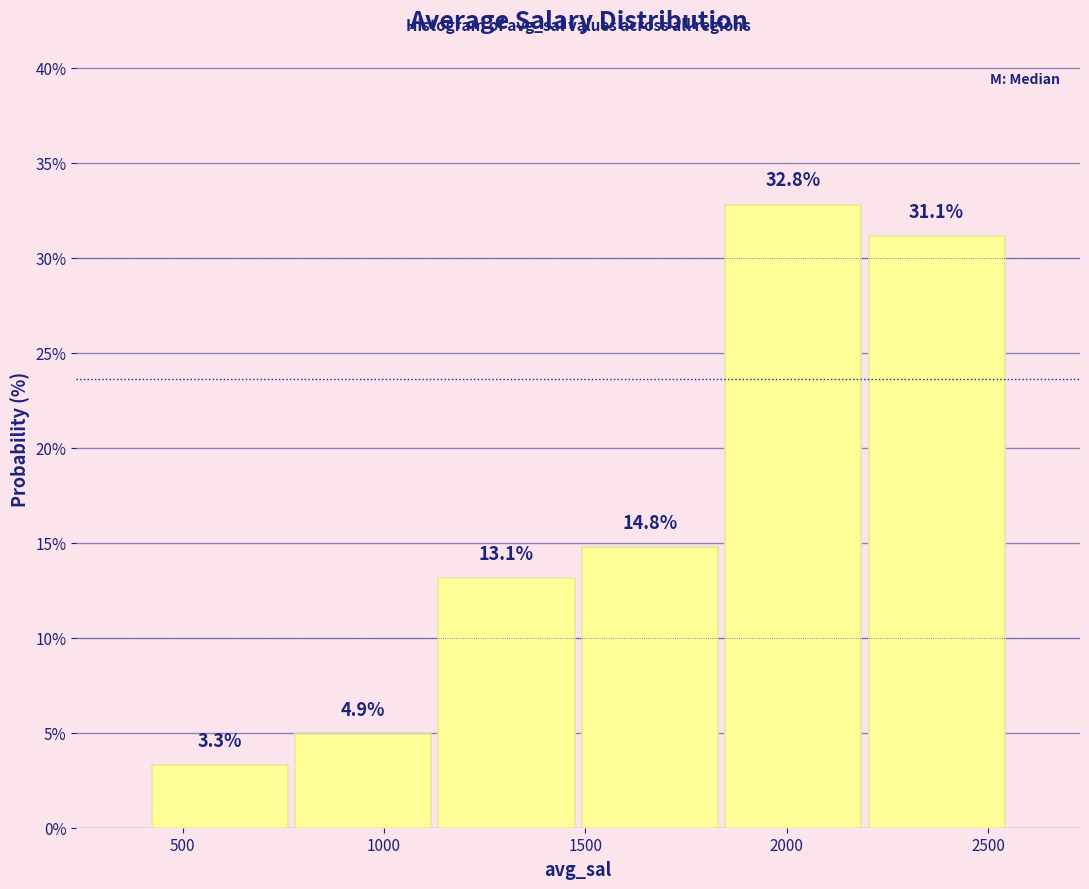

Over which range of the x-axis is the bar tallest?

1850 to 2200